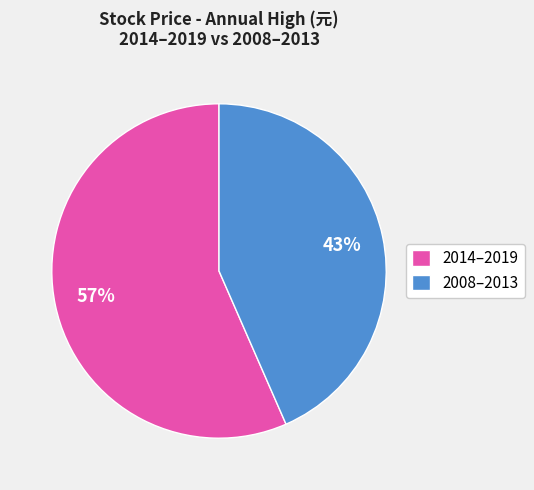

What is the largest slice in the pie chart?

2014–2019